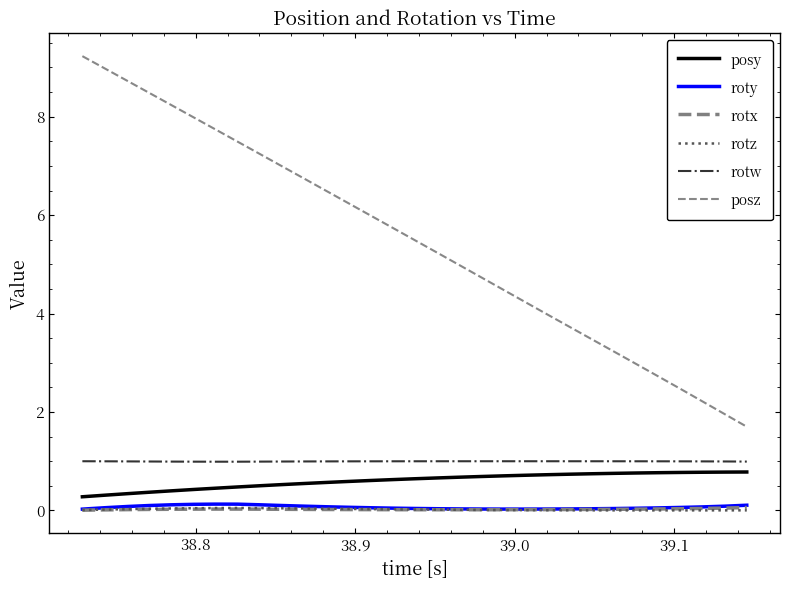

List the series in order of their peak value, lowest first.

rotz, rotx, roty, posy, rotw, posz